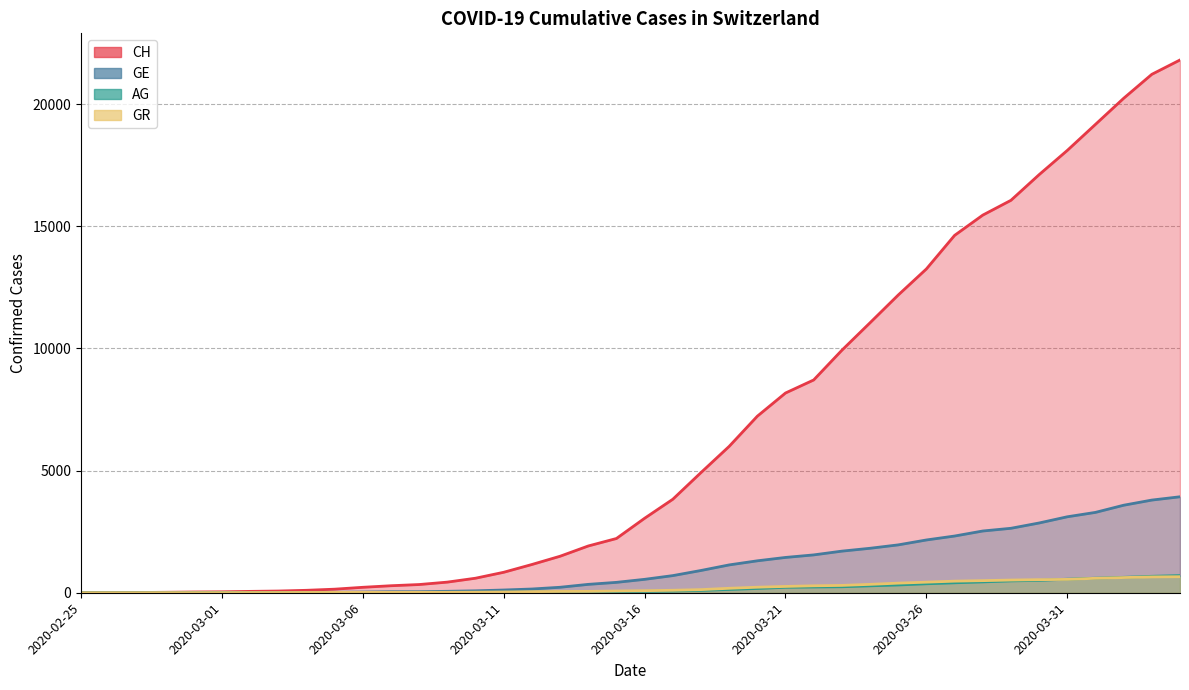

How many data points does each series have?

40